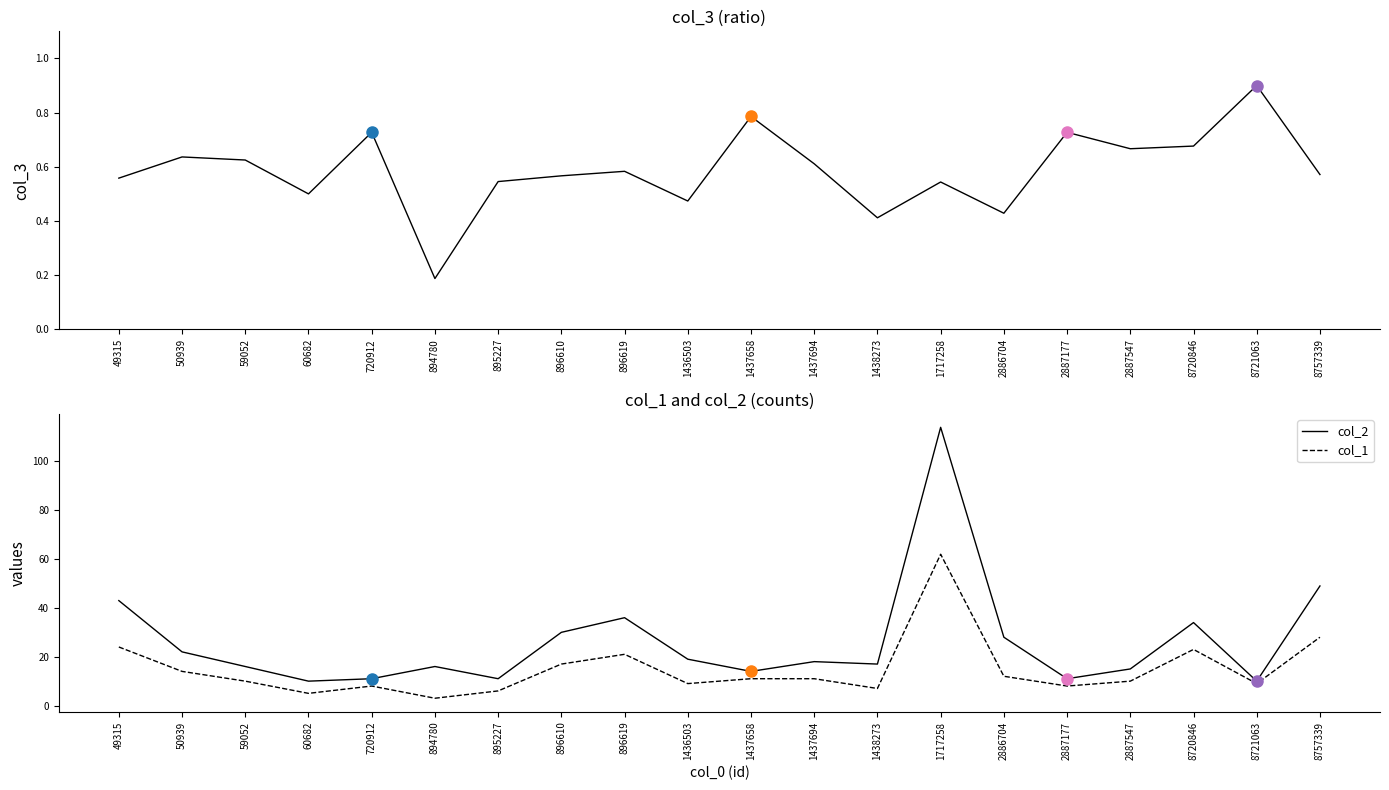

Between 1436503 and 1437658, which series saw the biggest shift?

col_2